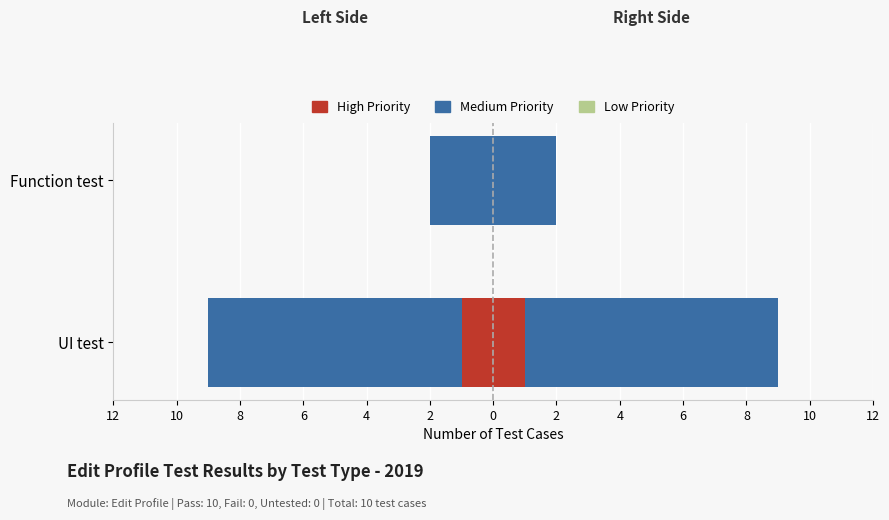

Which series has the largest range (max minus min)?

Medium Priority